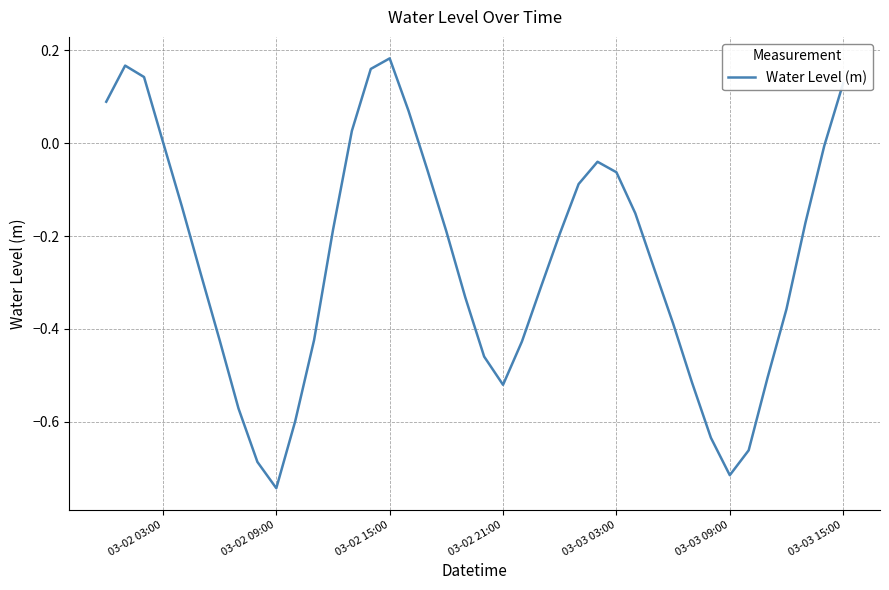

What is the difference between the maximum and minimum values?

0.9